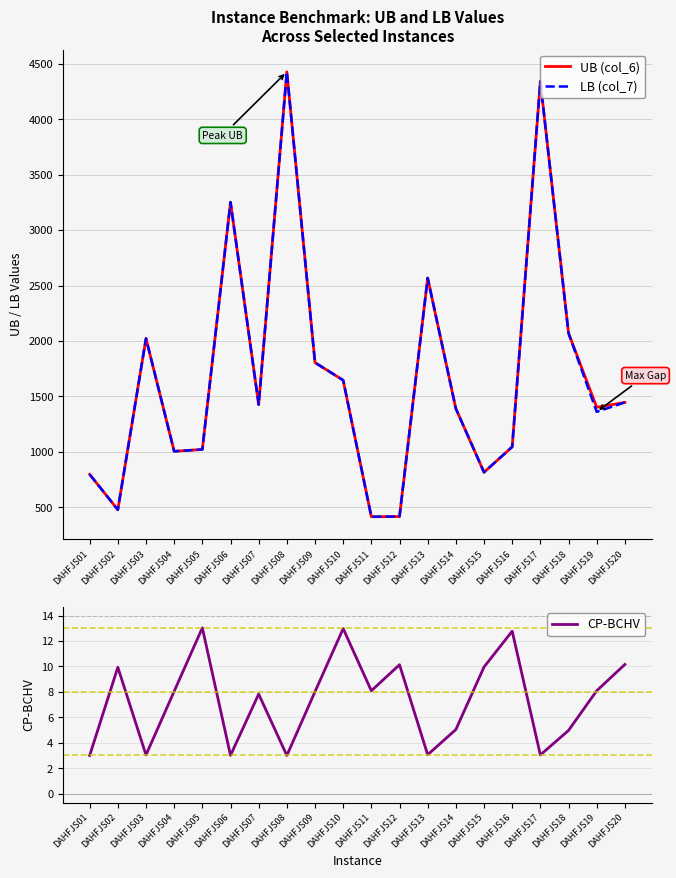

Which series has the widest spread of values?

UB (col_6)